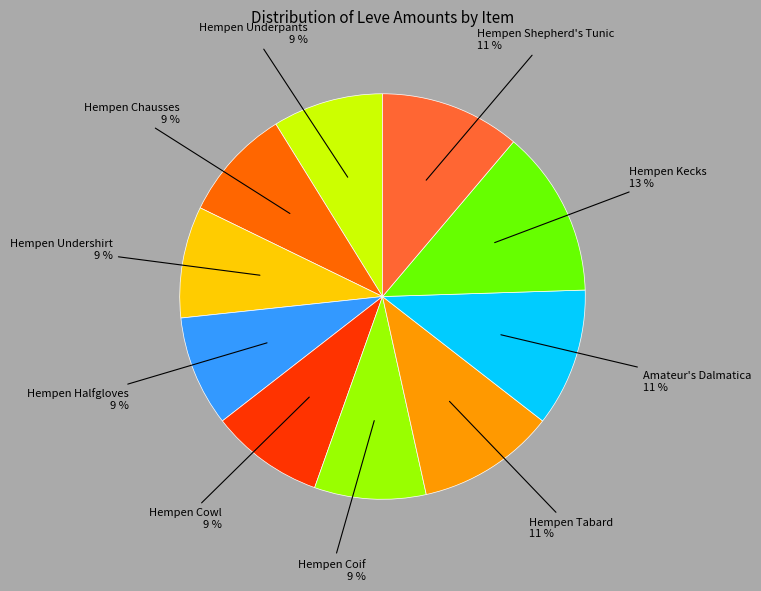

To the nearest percent, what is the difference between the largest and smallest slice percentages?

4%